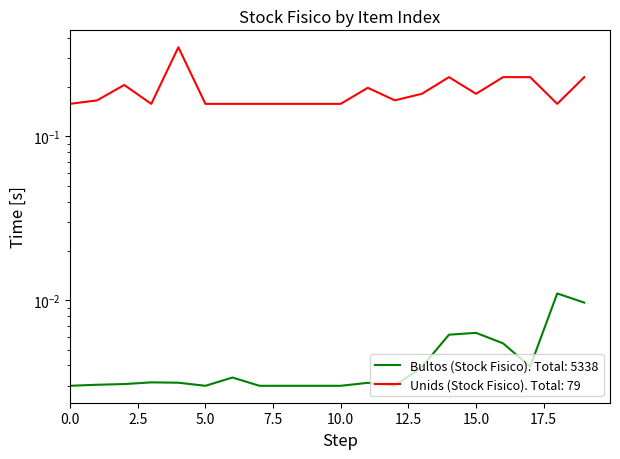

How many categories are shown in the chart?

20